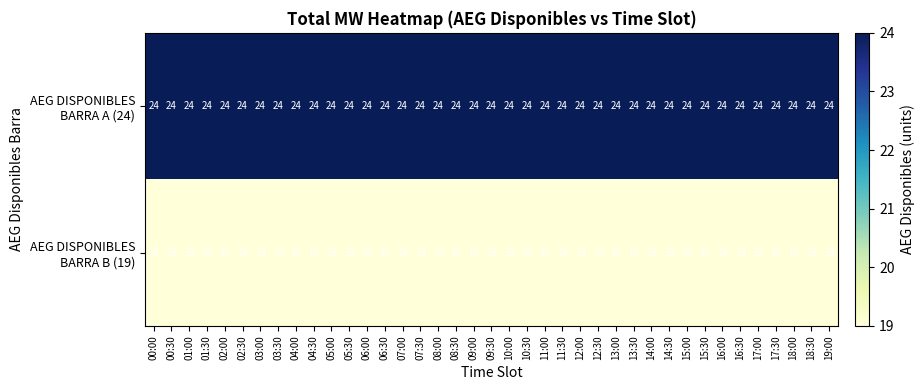

What is the maximum value shown in the chart?

24